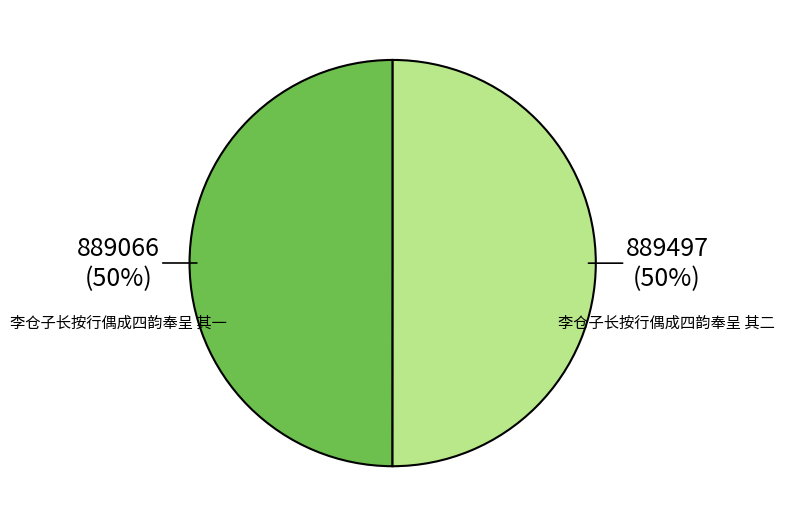

How many slices are in this pie chart?

2